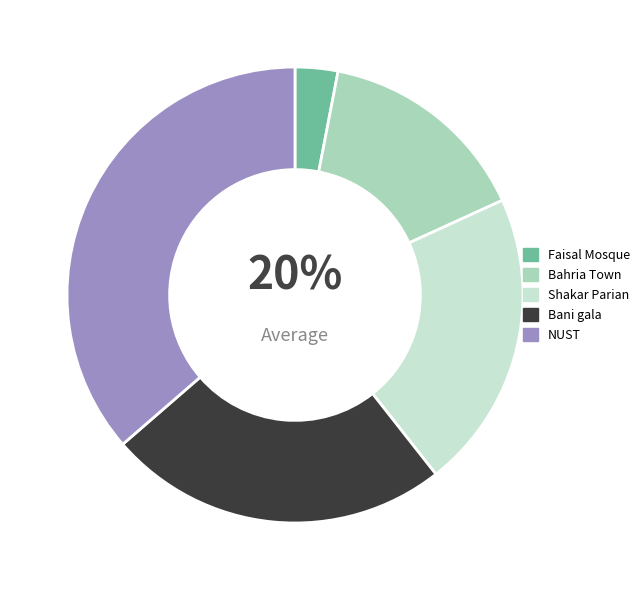

What portion of the pie excludes Shakar Parian?

78.8%